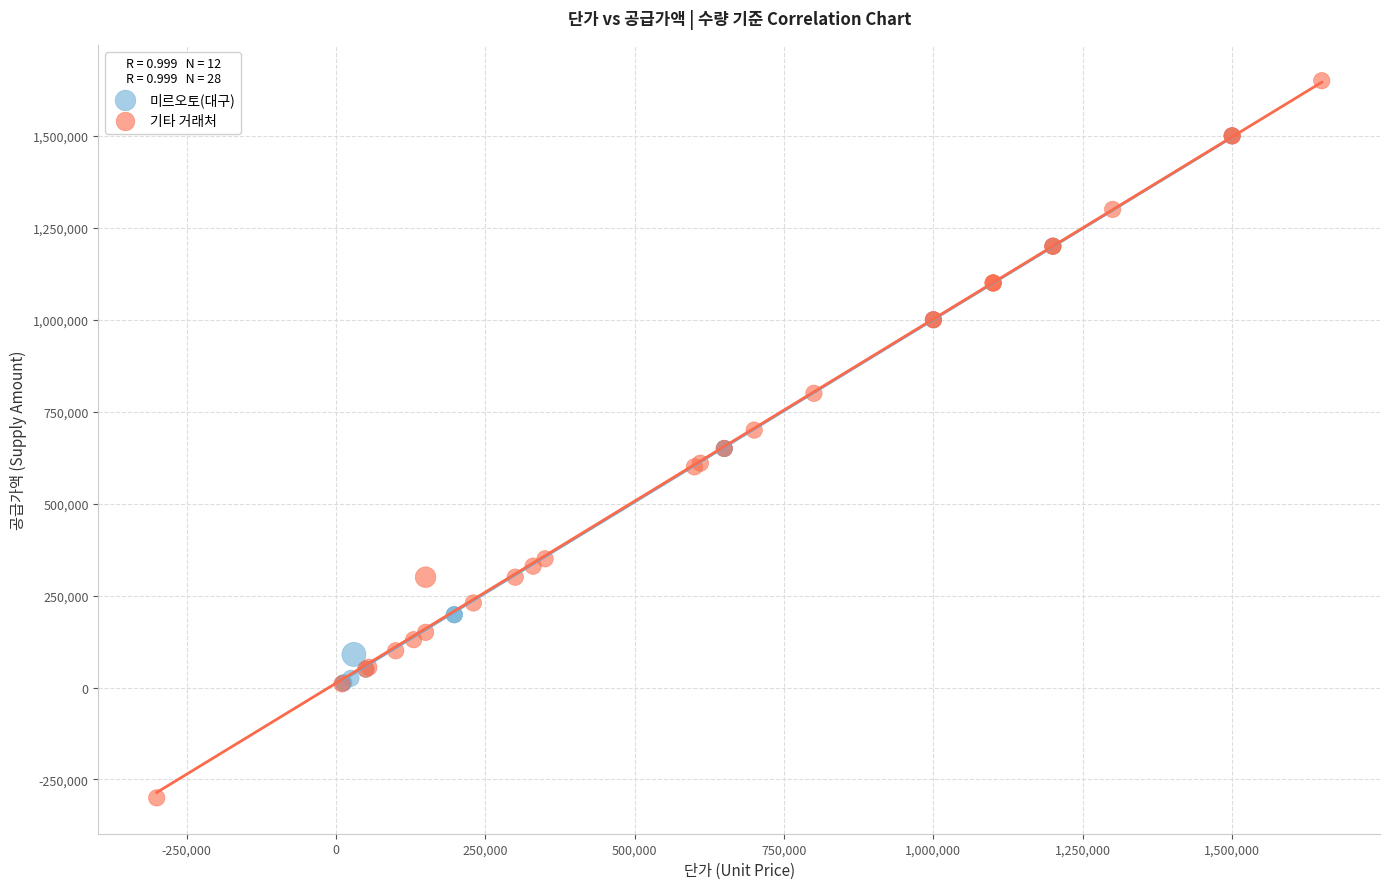

Which series contains the lowest Y value?

기타 거래처